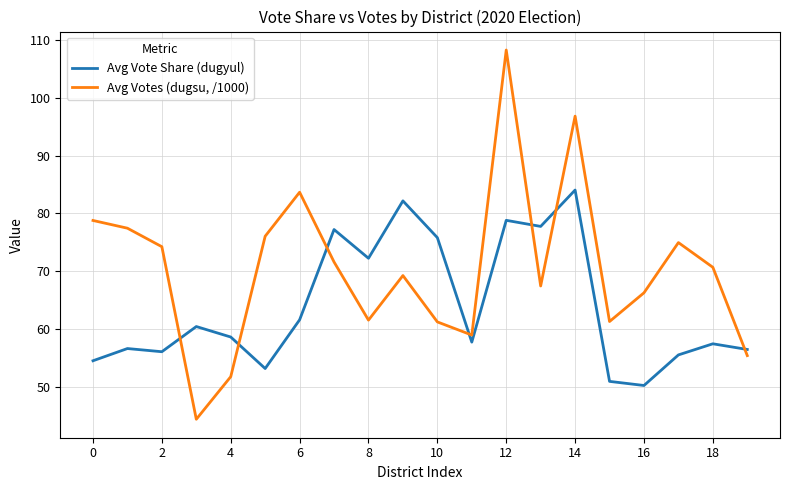

Which series has the widest spread of values?

Avg Votes (dugsu, /1000)